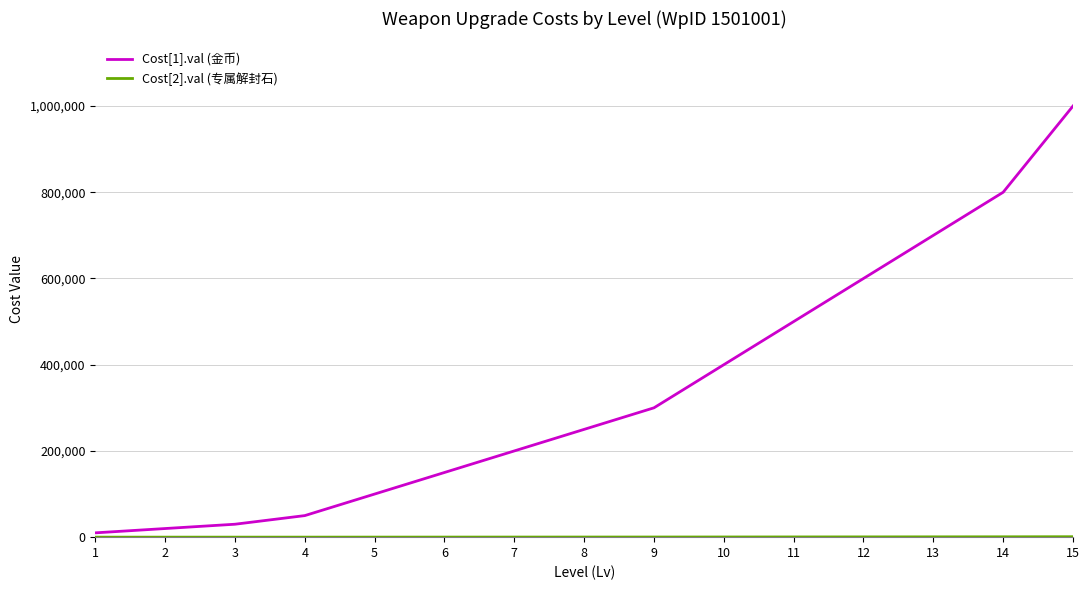

How many categories are shown in the chart?

15